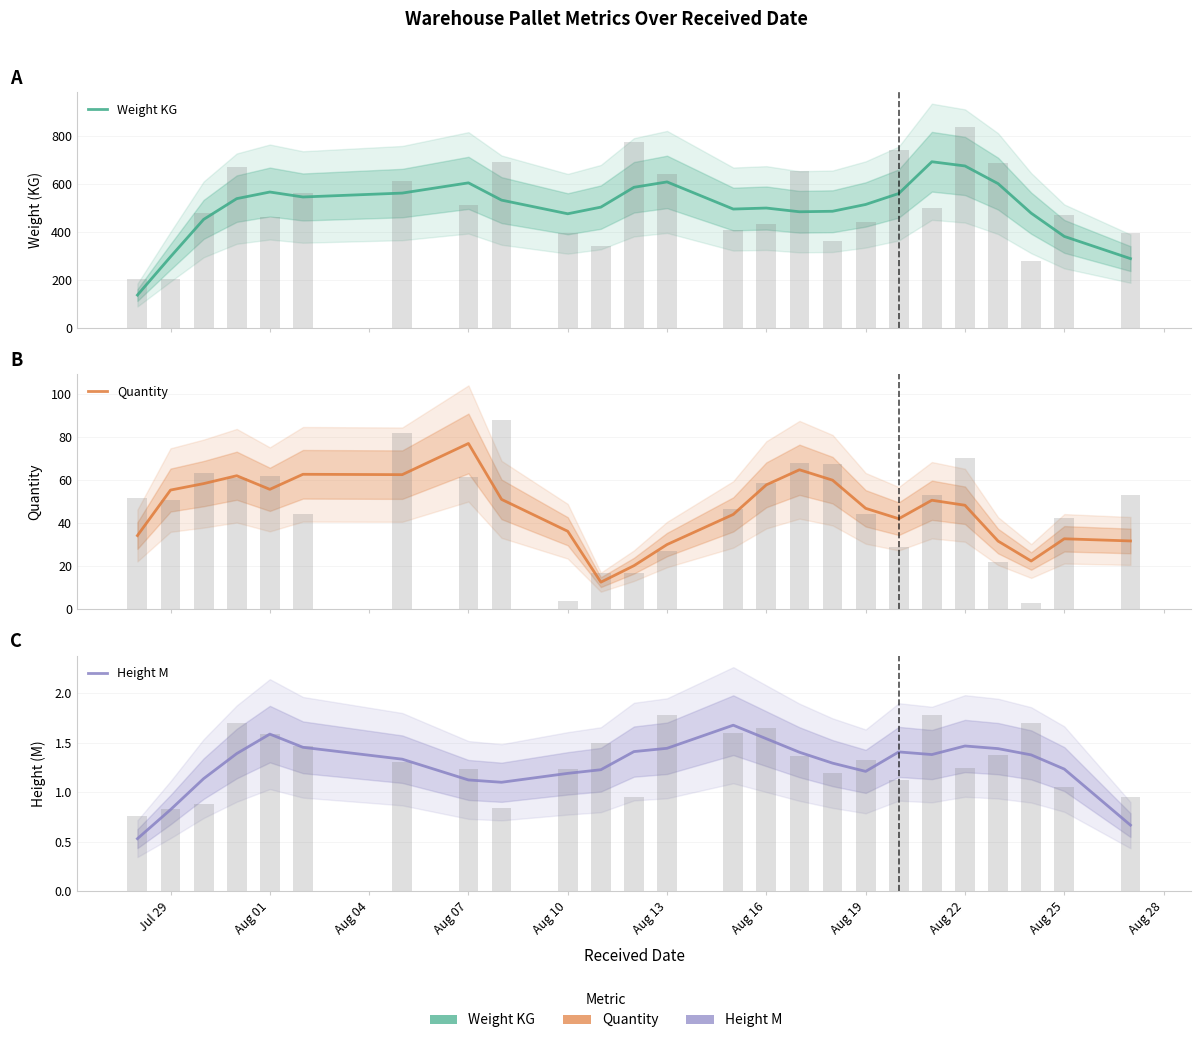

What is the highest value of the Weight KG series?

691.1